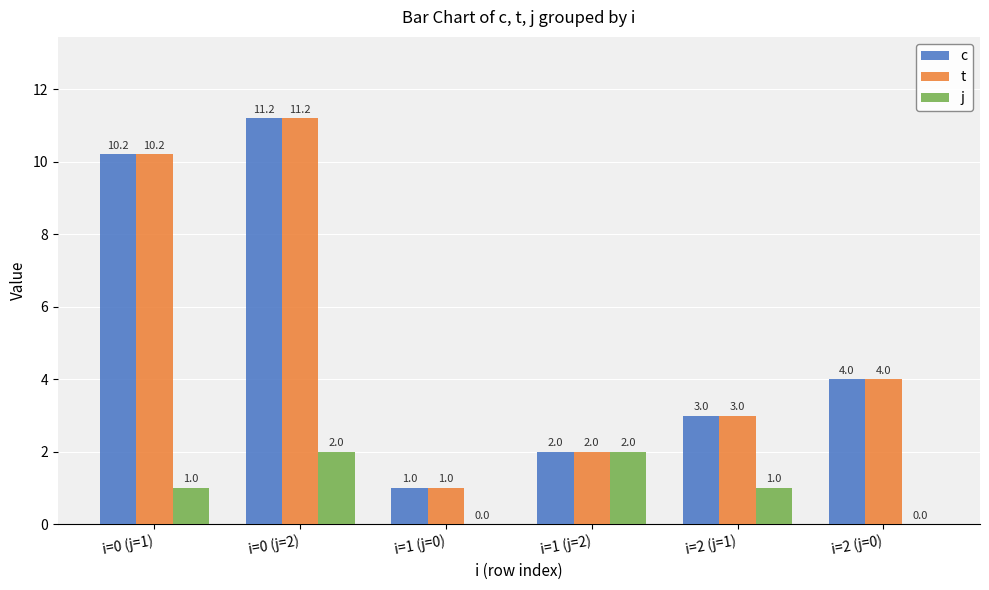

Reading left to right, extract all data points from this chart.

c: 10.2	11.2	1.0	2.0	3.0	4.0
t: 10.2	11.2	1.0	2.0	3.0	4.0
j: 1.0	2.0	0.0	2.0	1.0	0.0